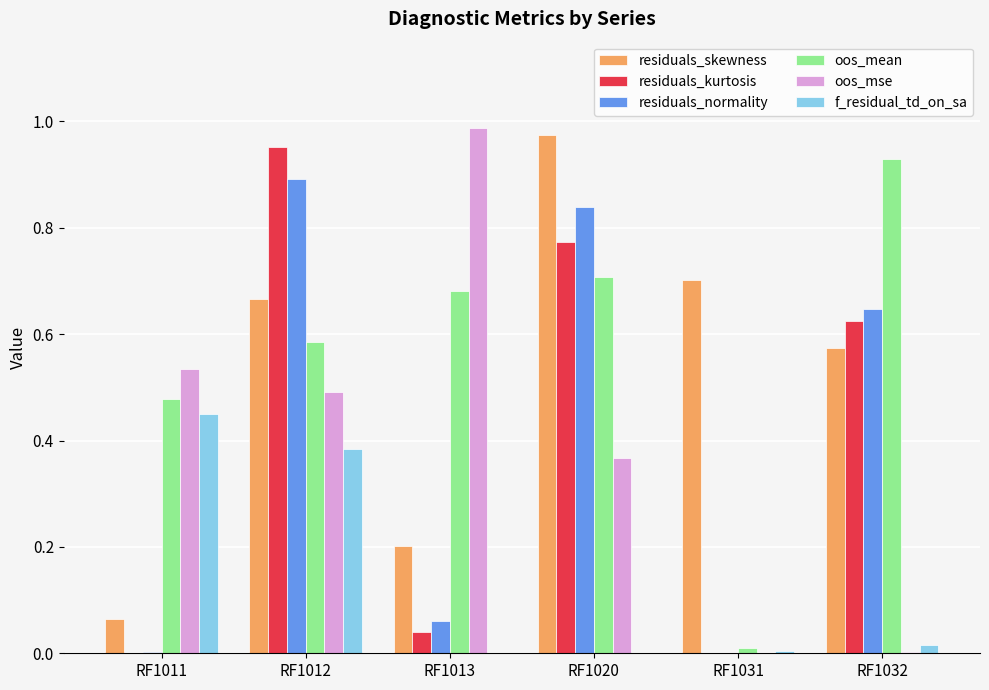

Does the chart contain stacked bars?

No